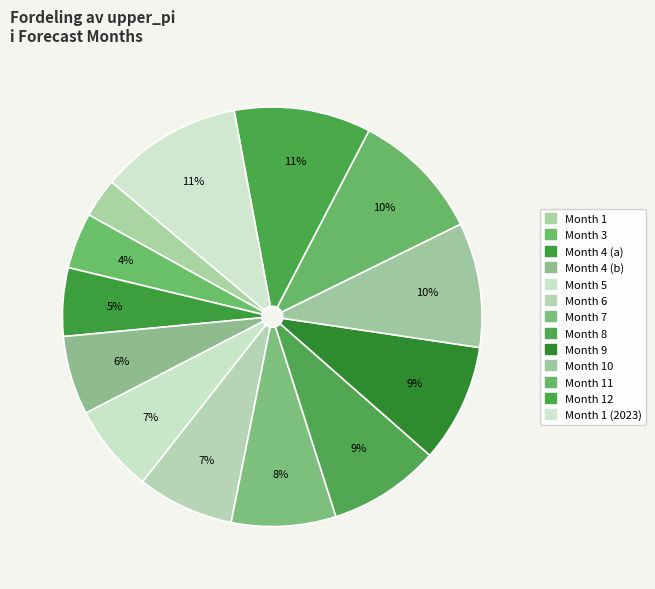

What is the largest slice in the pie chart?

1(2023)